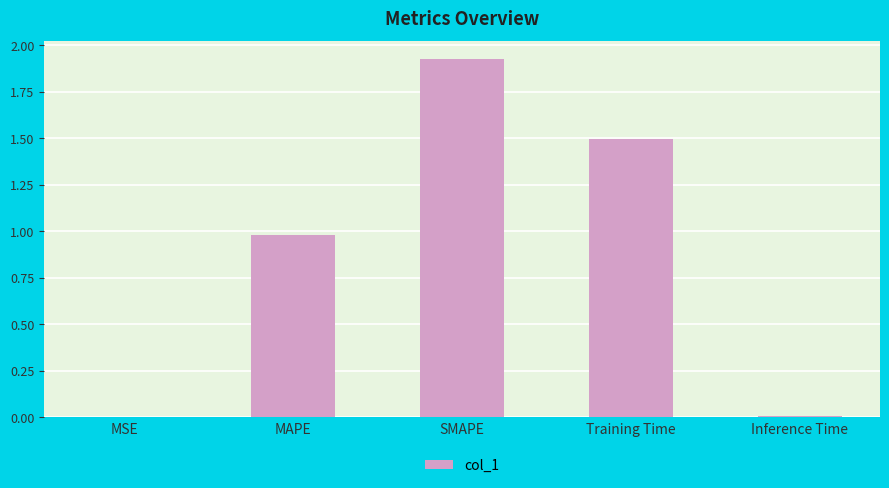

What is the approximate value at Training Time?

1.5